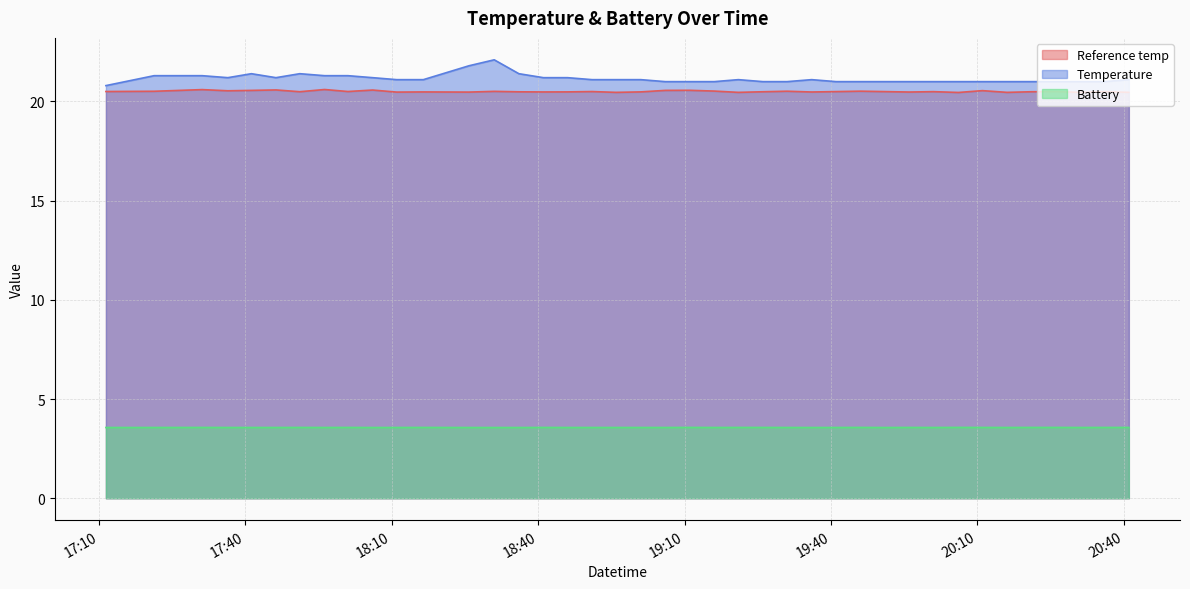

Rank the series by their maximum value, from lowest to highest.

Battery, Reference temp, Temperature